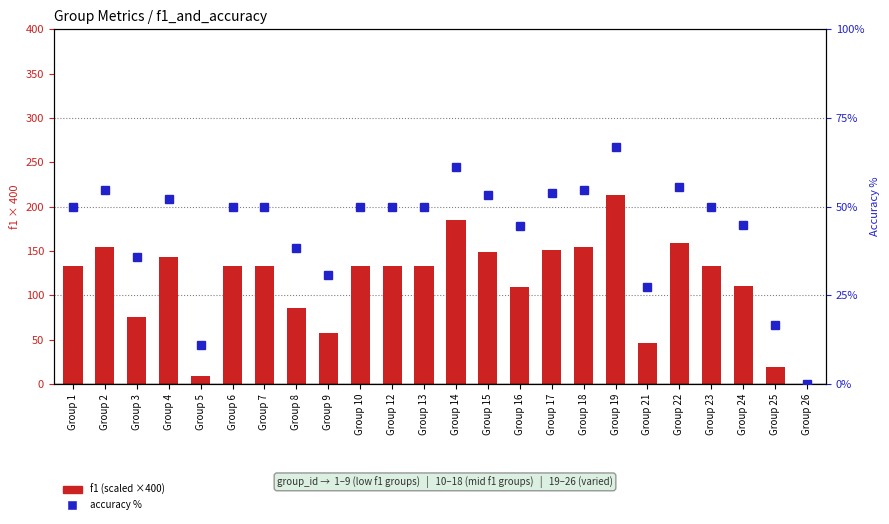

Which series has the largest total across all categories?

f1 (scaled)